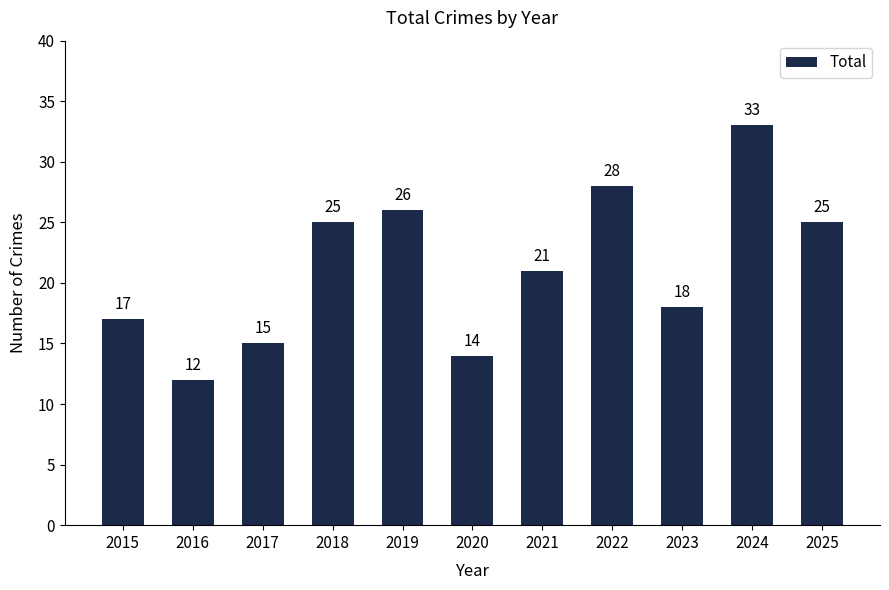

What is the value of the 2nd bar from the left?

12